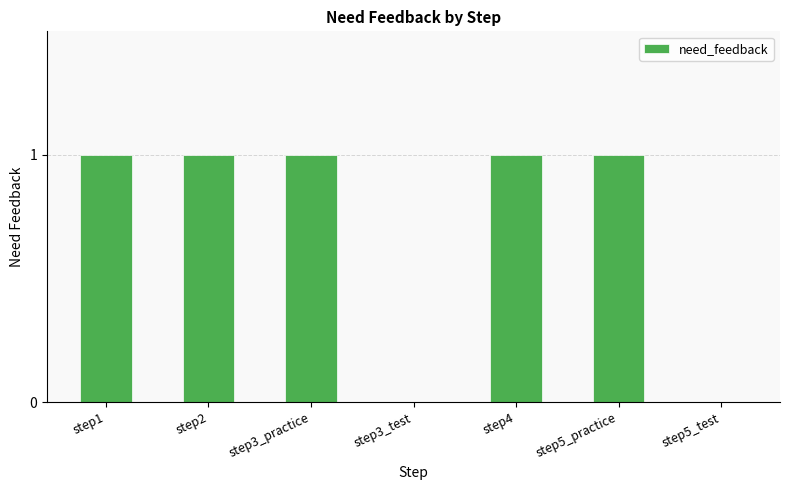

What is the sum of all values?

5